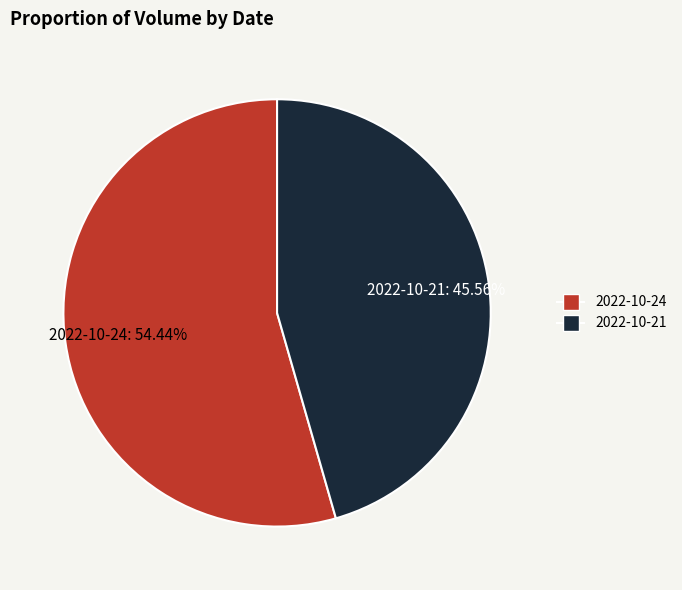

How many segments does this pie chart have?

2